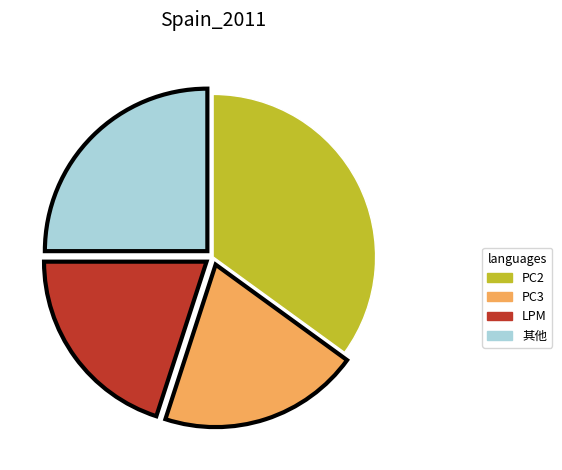

Does any single category account for the majority?

No